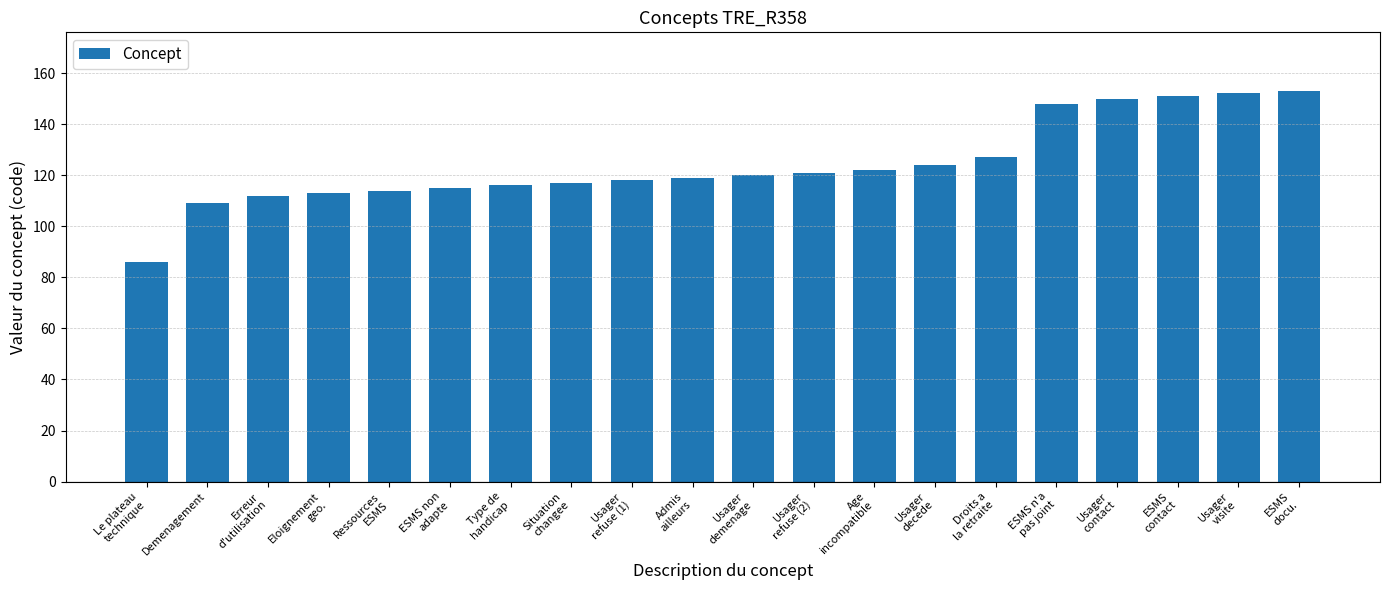

What is the sum of all values?

2487